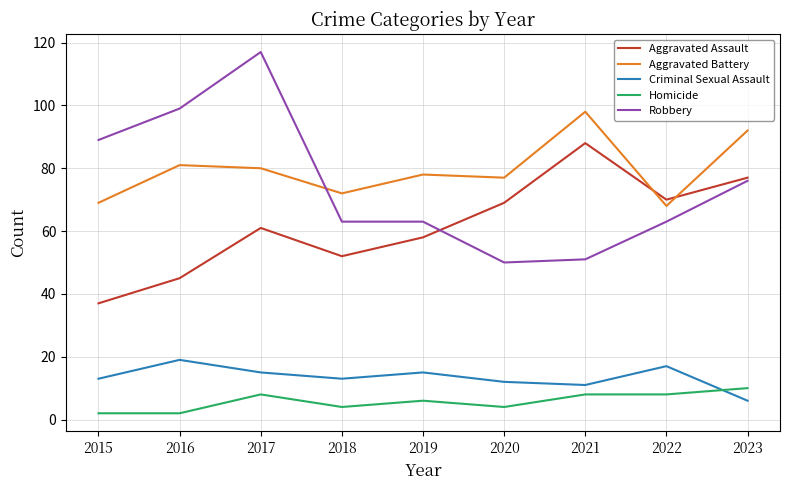

At which category does the chart reach its peak across all series?

2017